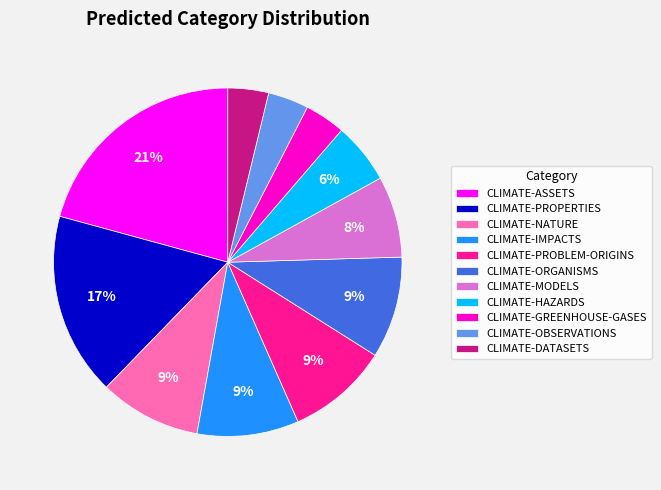

To the nearest percent, what percentage of the pie is CLIMATE-PROPERTIES?

17%